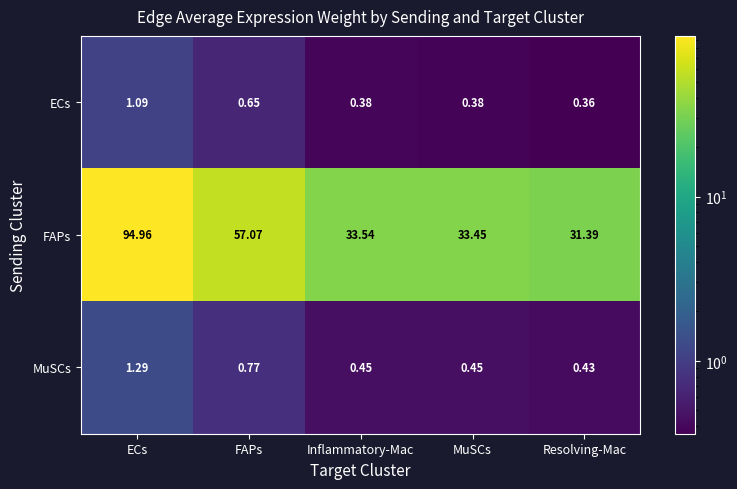

What is the total value across all series at ECs?

97.3